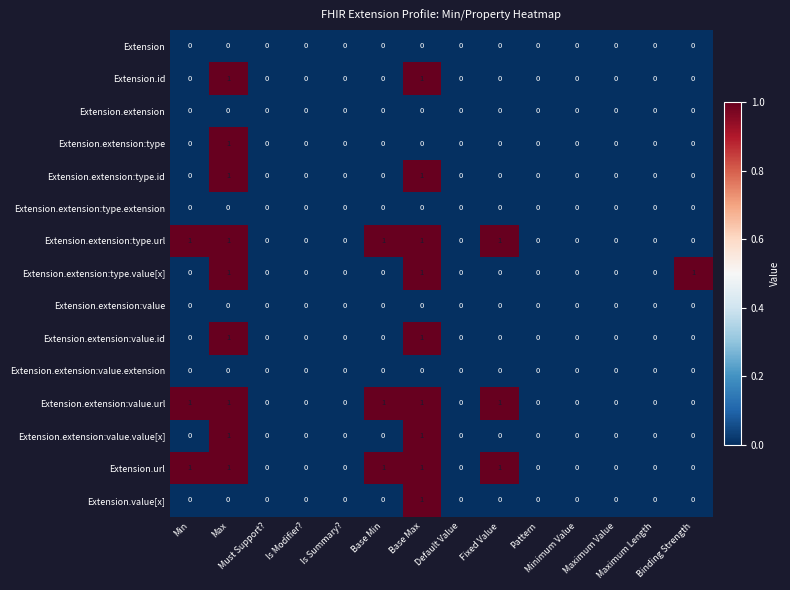

What is the maximum value shown in the chart?

1